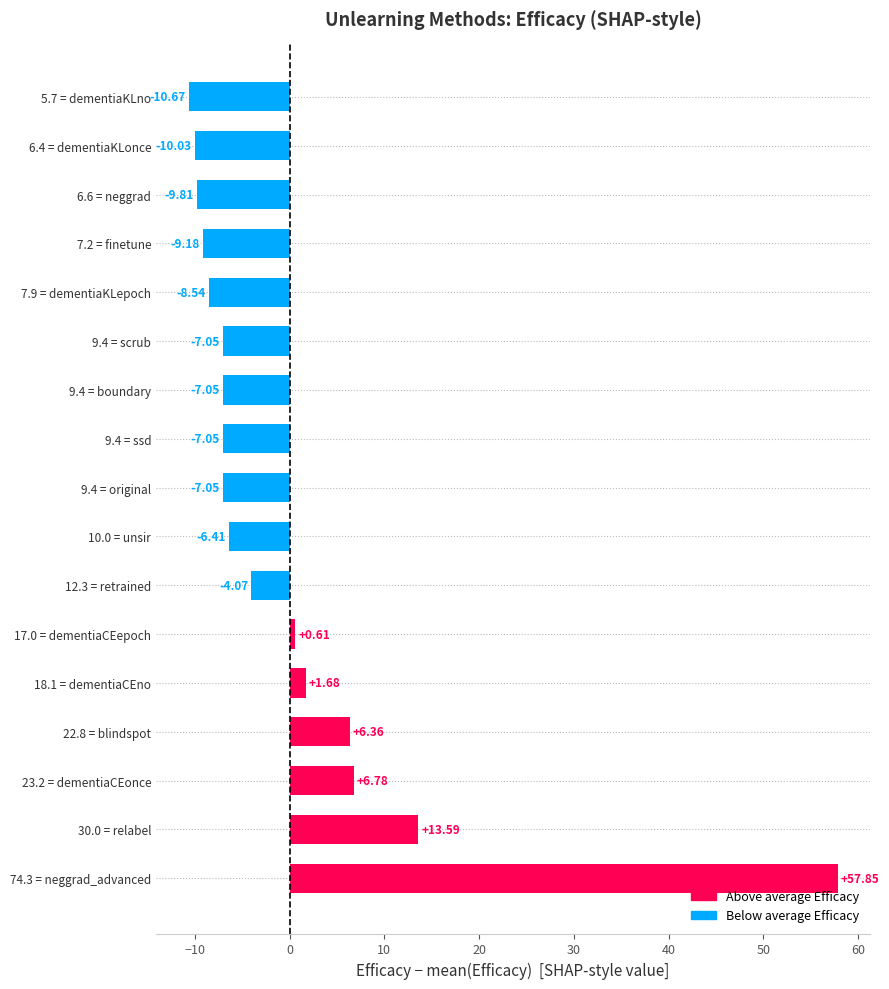

Which has a higher value, 17.0 = dementiaCEepoch or 9.4 = ssd?

17.0 = dementiaCEepoch